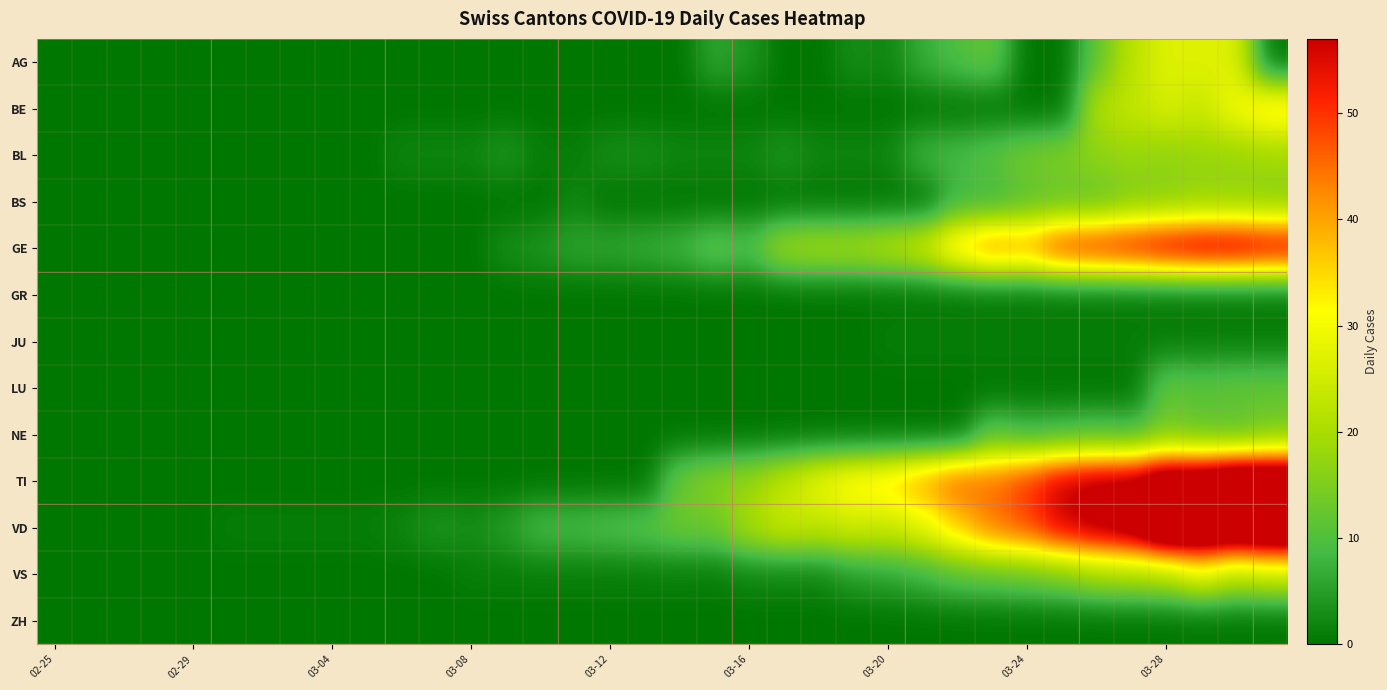

Reading left to right, list all the values displayed in this chart.

AG: 0	0	0	0	0	0	0	0	0	0	0	0	0	0	0	0	0	0	0	6	4	0	0	3	2	7	10	12	0	0	12	22	27	27	27	0
BE: 0	0	0	0	0	0	0	0	0	0	0	0	0	0	0	0	0	0	0	0	0	0	0	0	0	0	0	0	0	0	21	23	26	24	30	35
BL: 0	0	0	0	0	0	0	0	0	0	2	2	2	4	1	1	3	3	2	2	2	4	2	2	2	8	9	11	14	15	17	18	17	18	18	19
BS: 0	0	0	0	0	0	0	0	0	0	0	0	0	0	0	2	0	0	0	0	0	0	0	0	0	0	8	8	11	12	12	15	16	17	17	16
GE: 0	0	0	0	0	0	0	0	0	0	0	0	0	3	4	6	6	7	8	12	10	19	20	20	22	25	36	43	41	50	52	54	57	59	59	57
GR: 0	0	0	0	0	0	0	0	0	0	0	0	0	0	0	0	0	0	0	0	0	0	0	0	0	0	0	0	0	0	0	0	0	0	0	0
JU: 0	0	0	0	0	0	0	0	0	0	0	0	0	0	0	0	0	0	0	0	0	0	0	0	1	1	1	1	1	1	1	1	1	1	1	1
LU: 0	0	0	0	0	0	0	0	0	0	0	0	0	0	0	0	0	0	0	0	0	0	0	0	0	0	0	0	0	0	0	0	12	11	12	12
NE: 0	0	0	0	0	0	0	0	0	0	0	0	0	0	0	0	0	0	0	0	0	0	0	0	0	0	0	11	8	9	10	9	14	12	11	14
TI: 0	0	0	0	0	0	0	0	0	0	0	0	0	0	0	0	0	0	13	16	18	23	29	33	35	40	46	45	50	57	60	61	69	69	75	74
VD: 0	0	0	0	0	1	1	1	1	1	2	4	3	5	9	9	10	11	13	13	20	24	23	25	24	28	36	44	48	56	60	64	77	76	73	77
VS: 0	0	0	0	0	0	0	0	0	0	0	0	1	1	1	1	1	1	1	1	2	2	2	5	6	8	11	12	13	15	19	20	21	28	22	24
ZH: 0	0	0	0	0	0	0	0	0	0	0	0	0	0	0	0	0	0	0	0	0	0	0	0	0	0	0	0	0	0	0	0	0	0	0	0